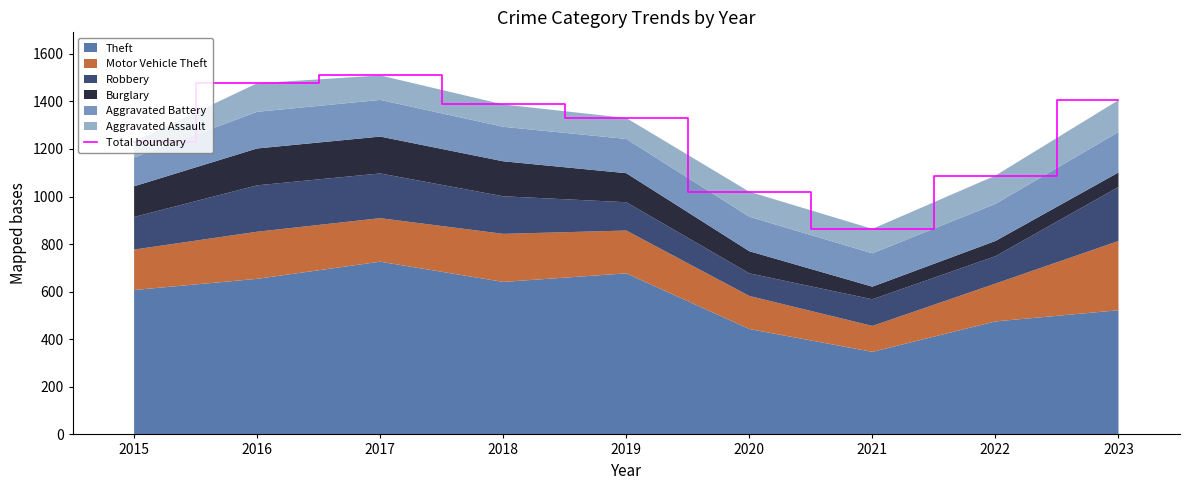

Reading left to right, what are all the values shown in this chart?

2015=1231	2016=1476	2017=1509	2018=1387	2019=1330	2020=1020	2021=864	2022=1088	2023=1405